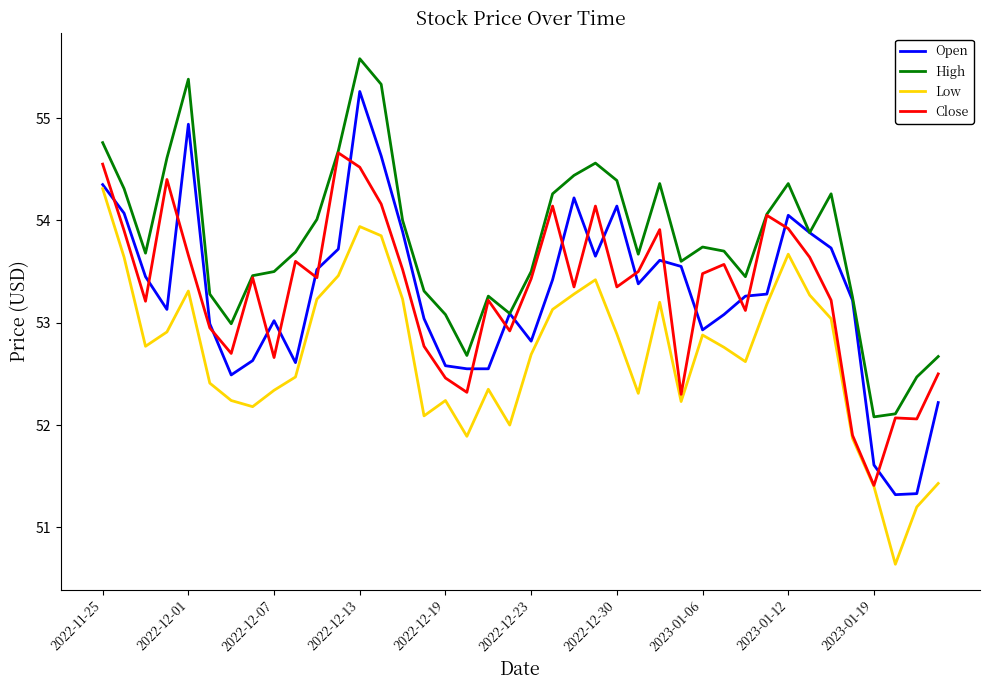

True or false: High and Low cross at least once.

False